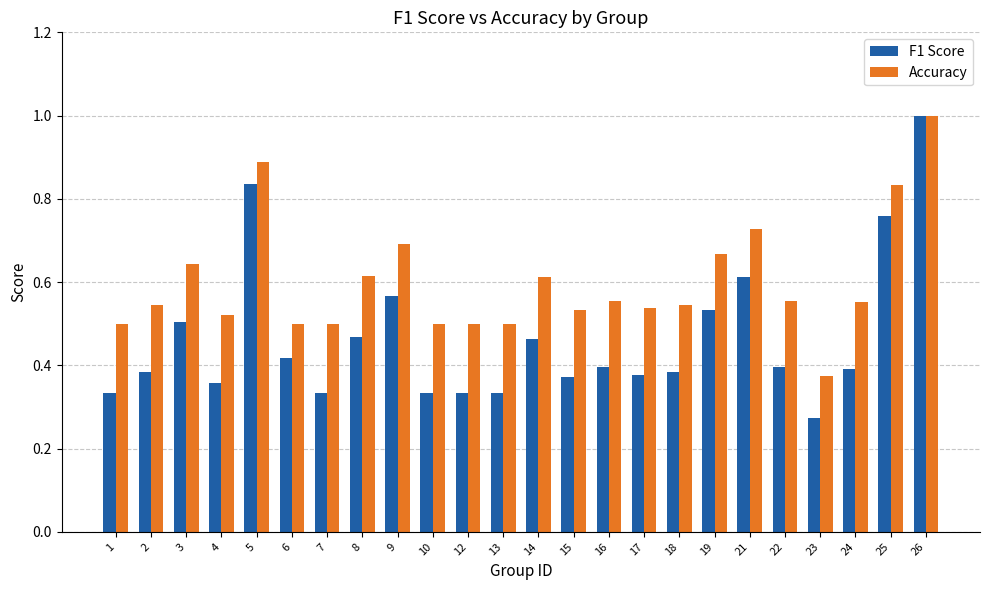

List the series in order of their overall mean, lowest first.

F1 Score, Accuracy